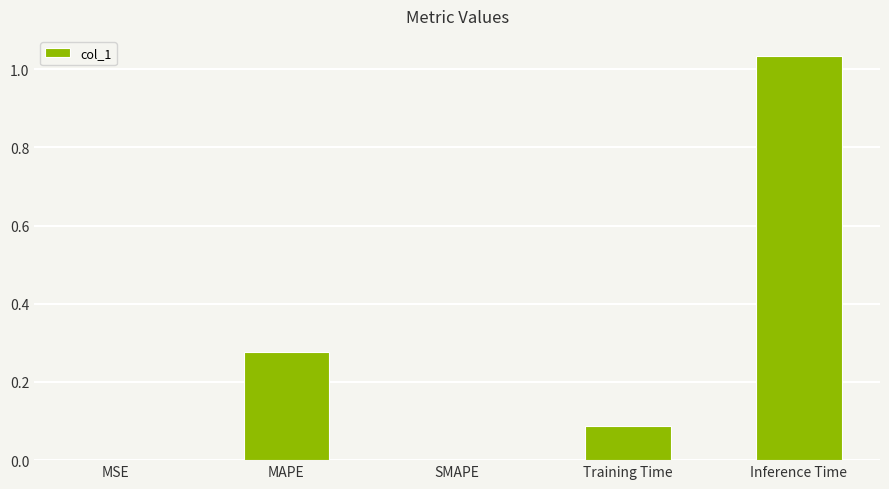

At which category does the chart reach its peak across all series?

Inference Time